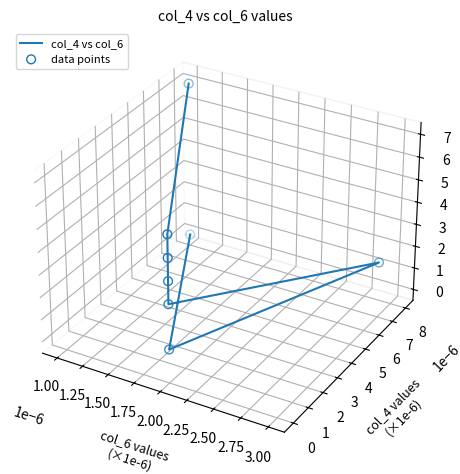

Which series reaches the maximum Y coordinate?

col_4 vs col_6